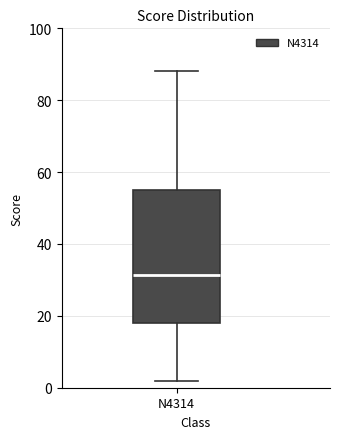

Transcribe this box plot: give where the median line is, the range the box spans, and where the two whiskers end, as read against the y-axis. The values are not printed on the chart, so give them approximately, as read against the axis.

median 32, box 18 to 56, whiskers 2 to 88